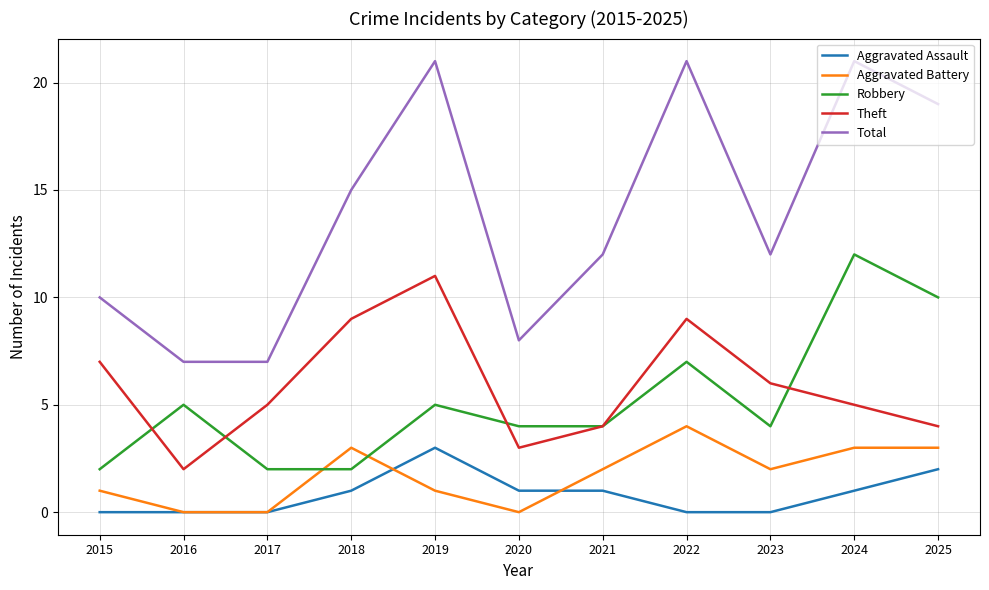

What is the difference between the highest and lowest values at 2023?

12